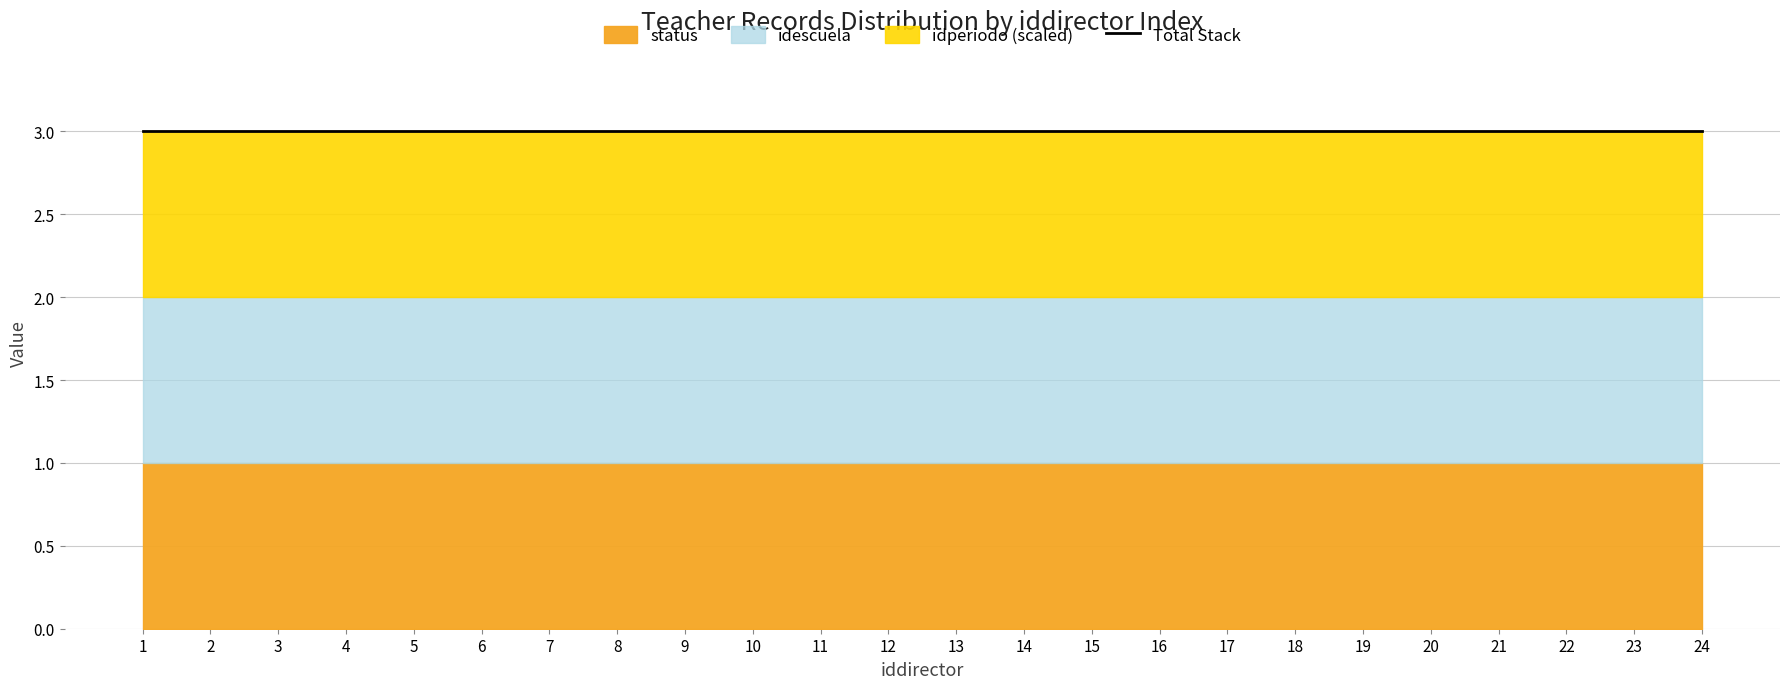

Is it true that idperiodo equals 2019 at 14?

True